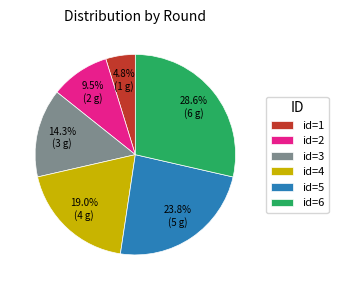

Approximately how many times larger is the value at id=4 compared to id=1?

4.0